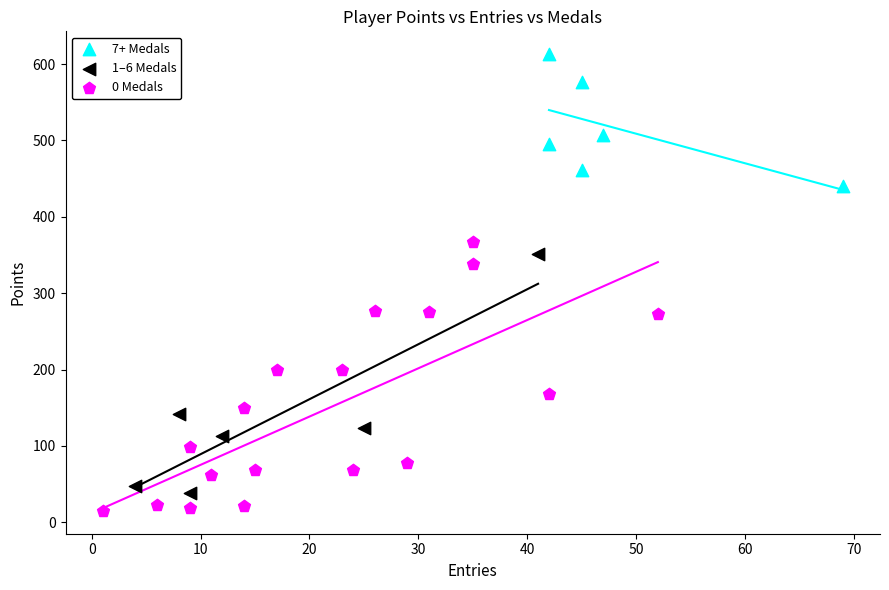

Which series has the largest Y range (max minus min)?

0 Medals